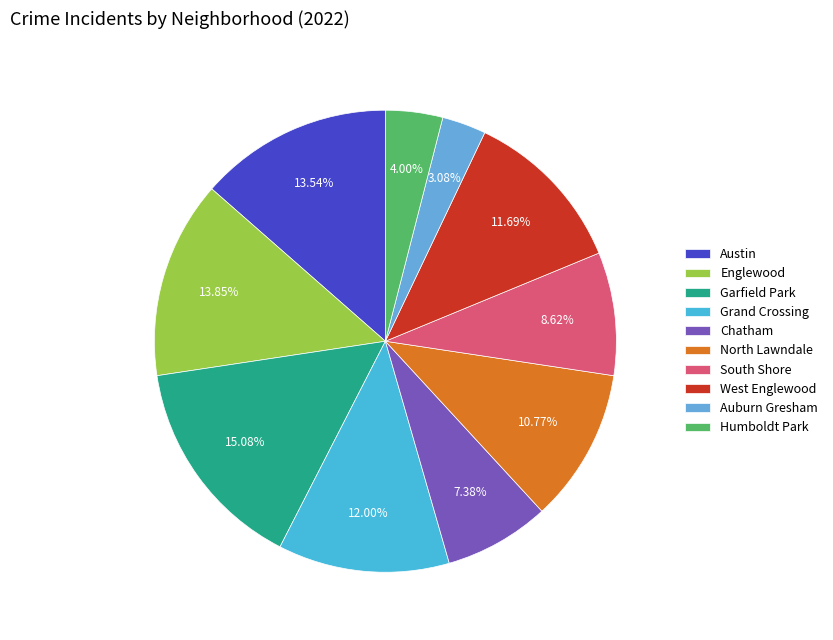

Between Englewood and Austin, which is larger?

Englewood